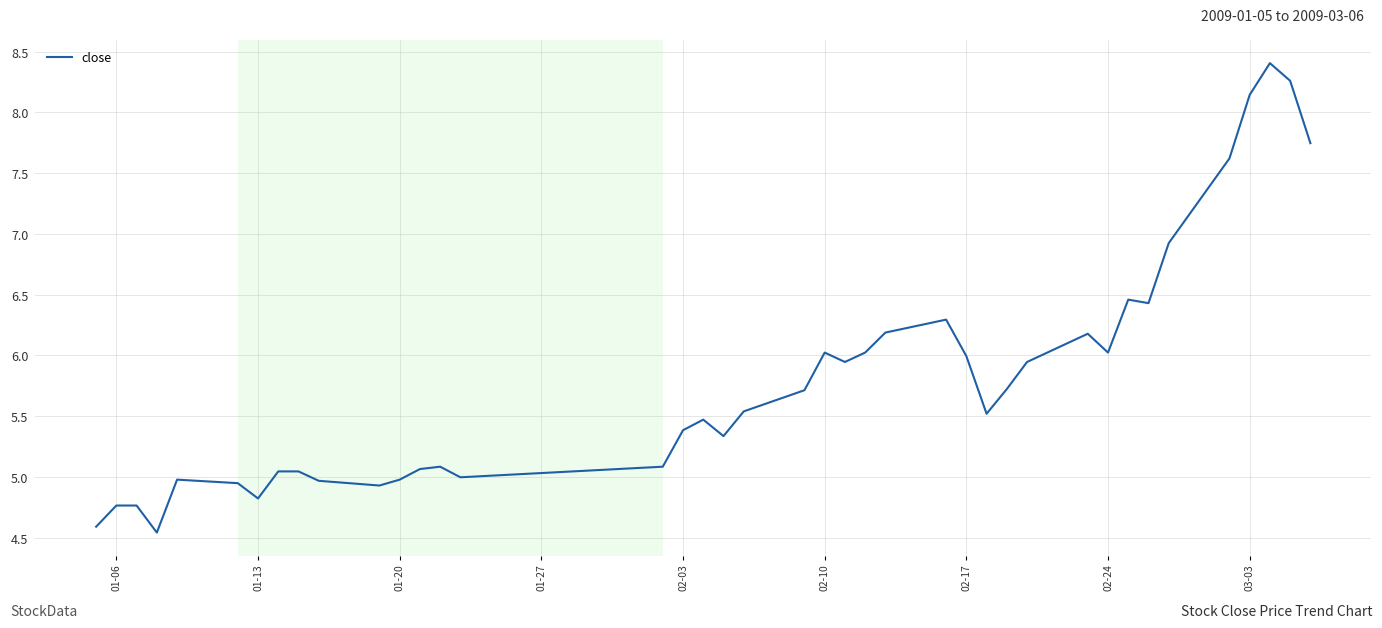

Is this an area chart (filled region under the line)?

No